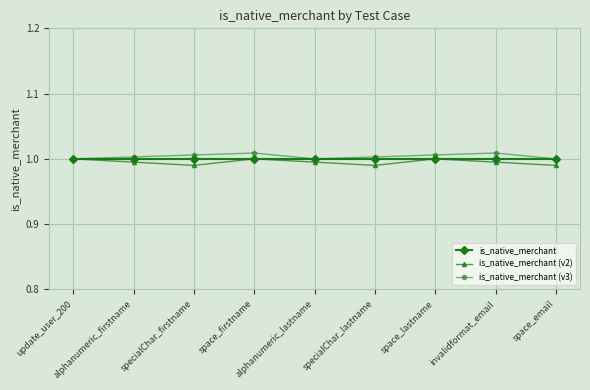

At which label is is_native_merchant closest to 1?

update_user_200